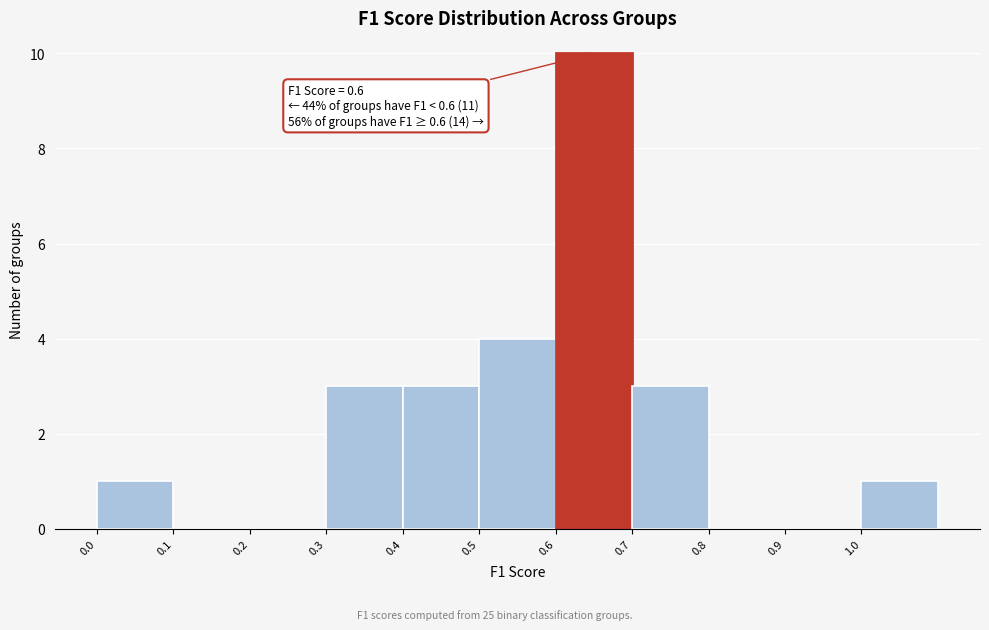

Over which range of the x-axis is the bar tallest?

0.6 to 0.7